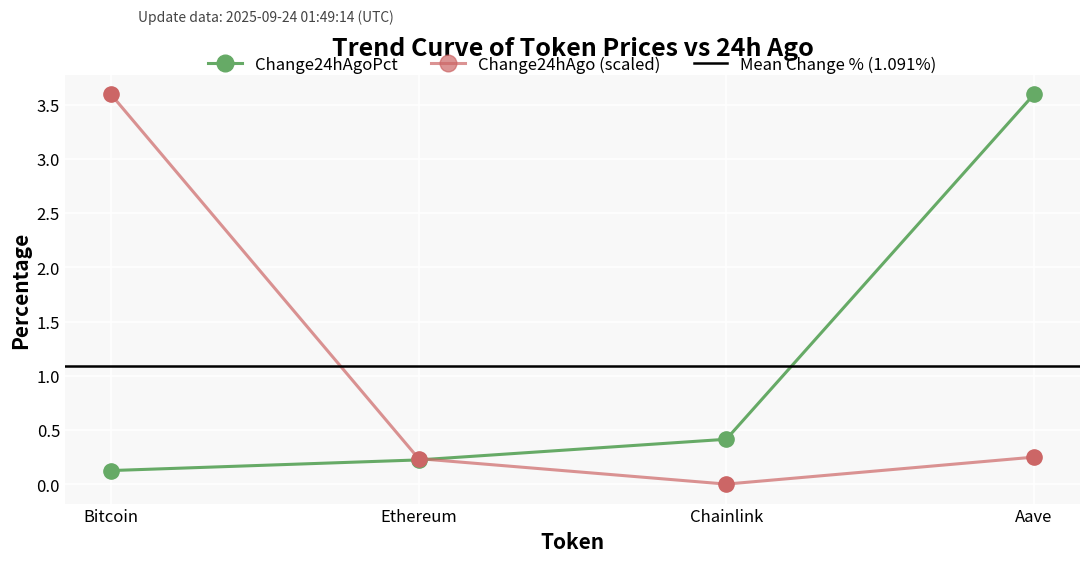

Which series reaches the minimum Y coordinate?

price